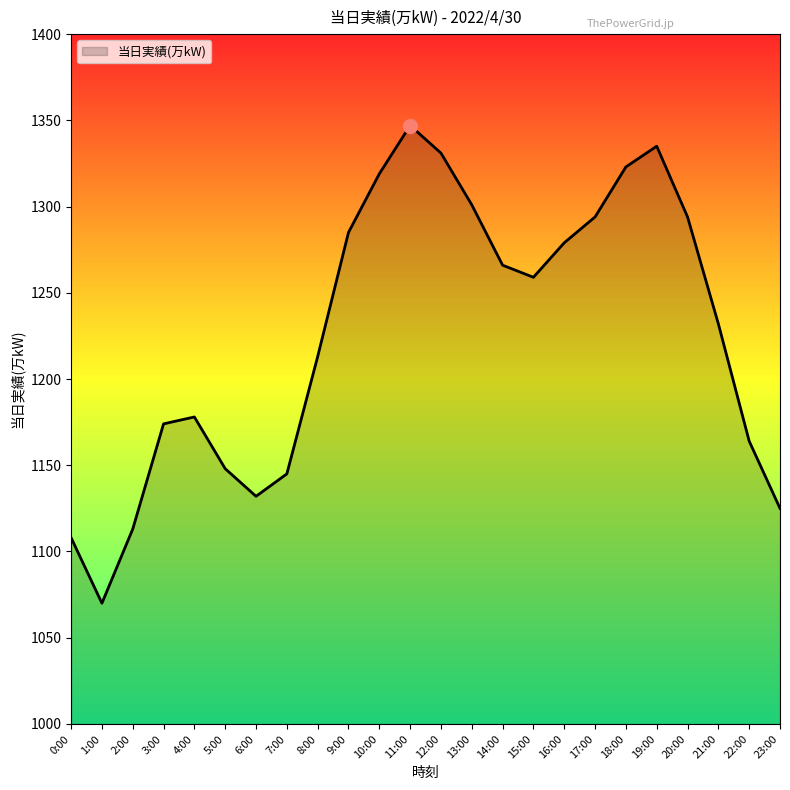

Between 16:00 and 4:00, which is larger?

16:00